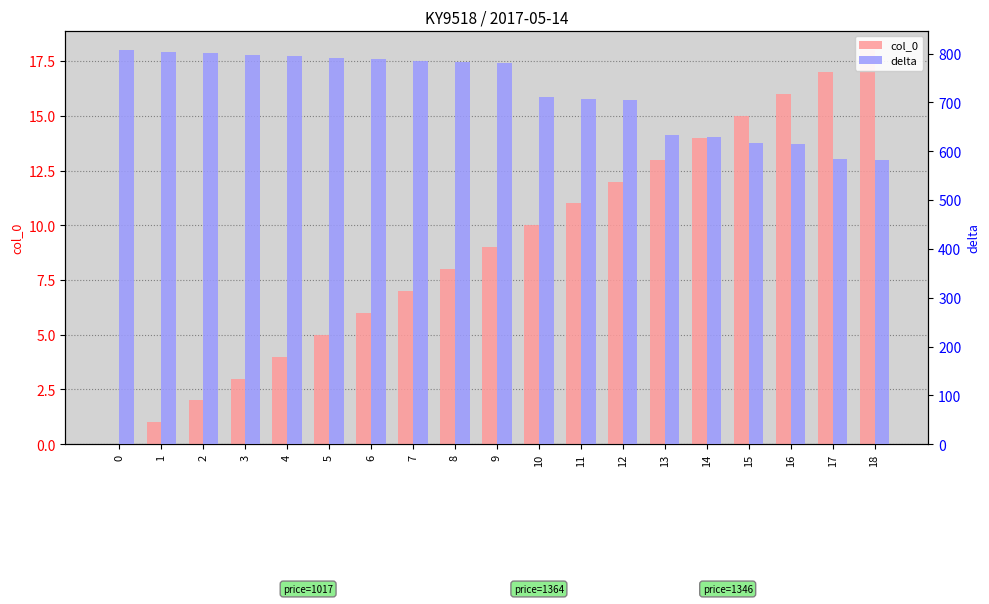

What is the difference between the second highest and minimum values in the col_0 series?

17